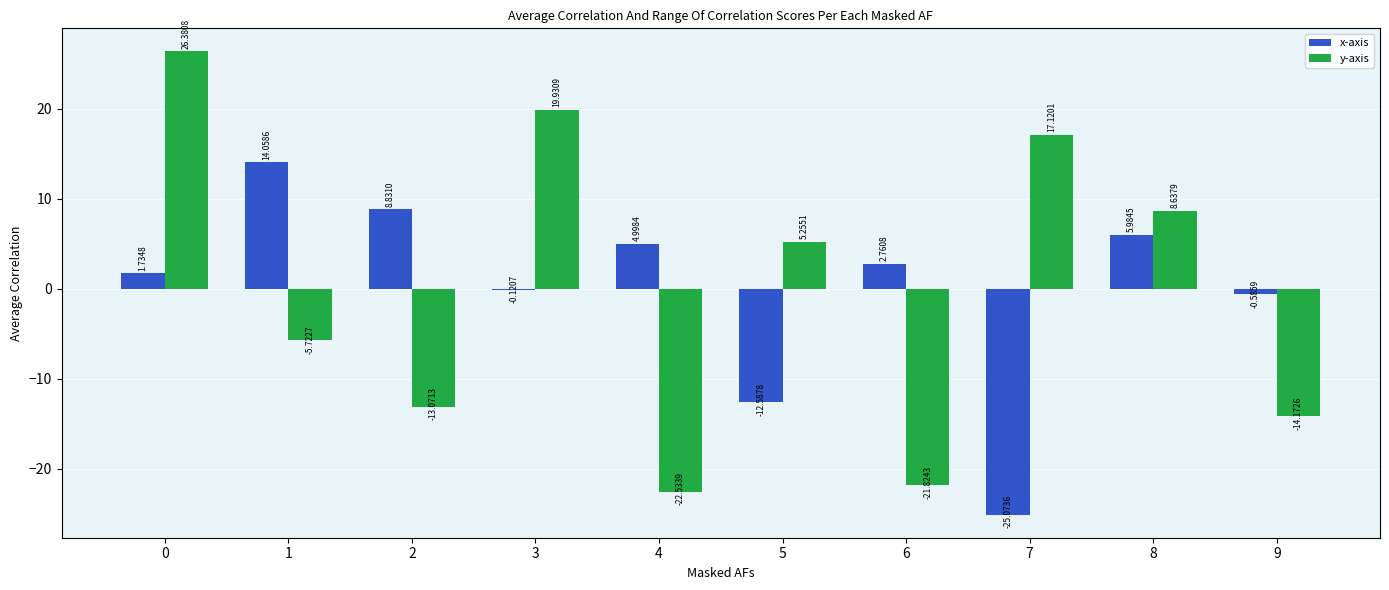

Is the value of y-axis at 0 greater than the value of x-axis at 1?

Yes